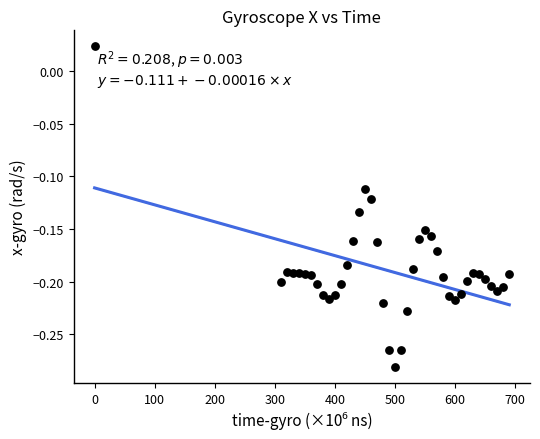

What is the range of X values (max minus min)?

690.1